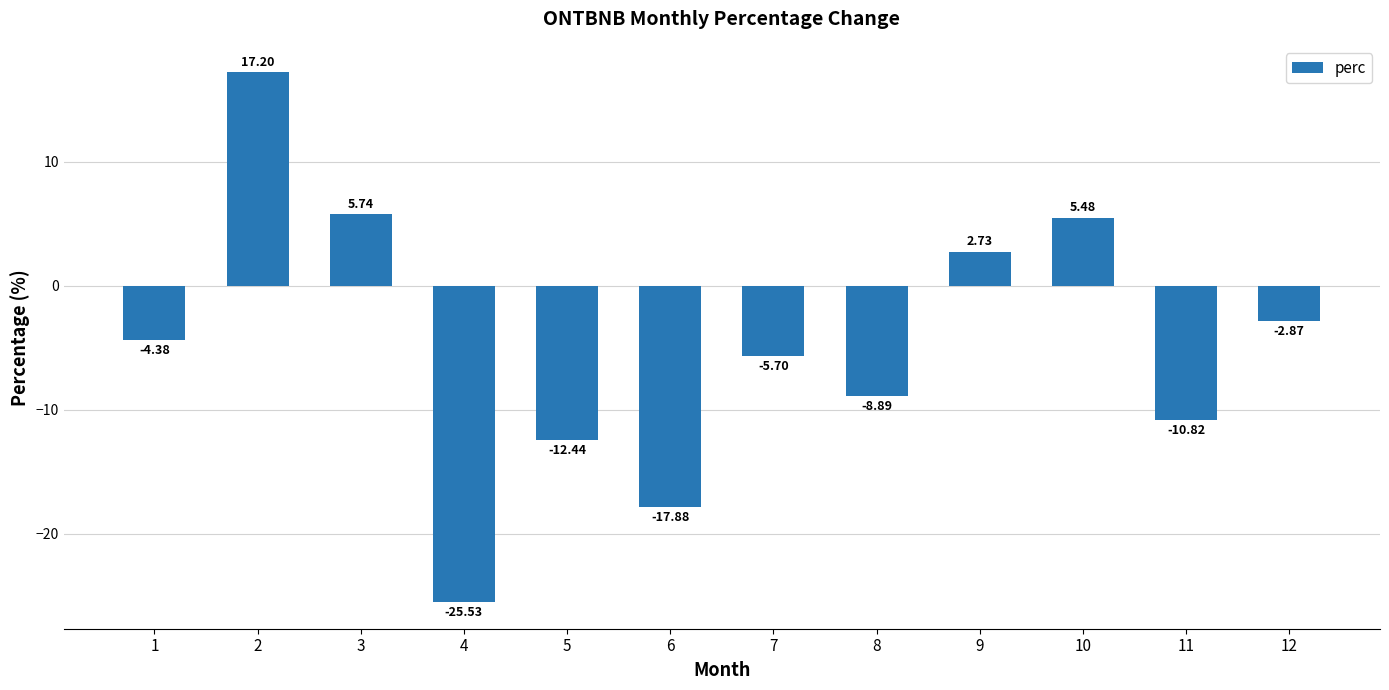

Does the chart contain any negative values?

Yes